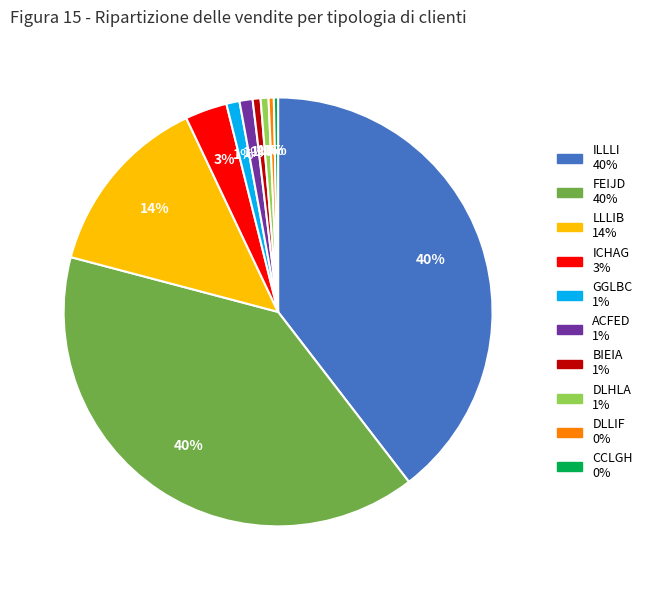

To the nearest percent, what is the average slice percentage?

10%